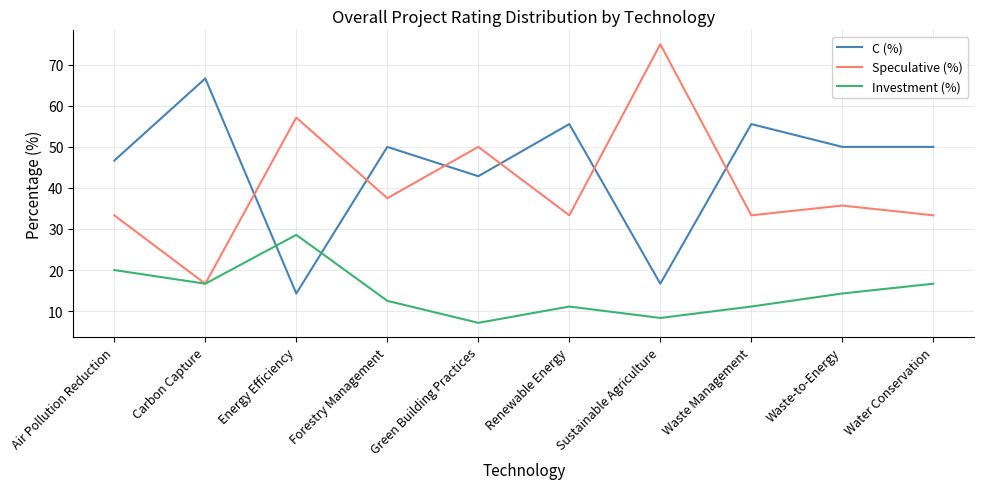

List the series in order of their peak value, highest first.

Speculative (%), C (%), Investment (%)